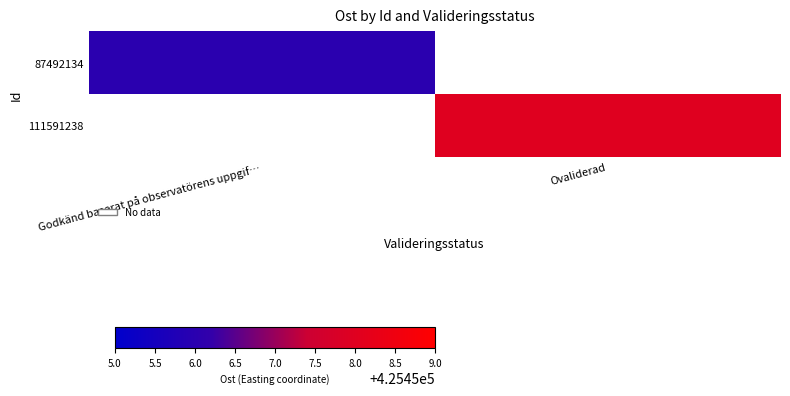

True or false: 87492134 has a value of 702708.2 at Godkänd baserat på observatörens uppgif….

False